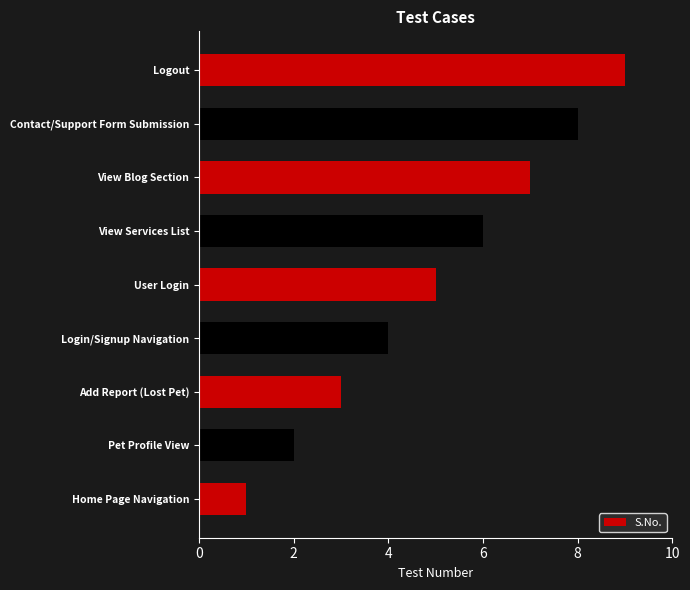

At which category does the chart reach its peak across all series?

Logout